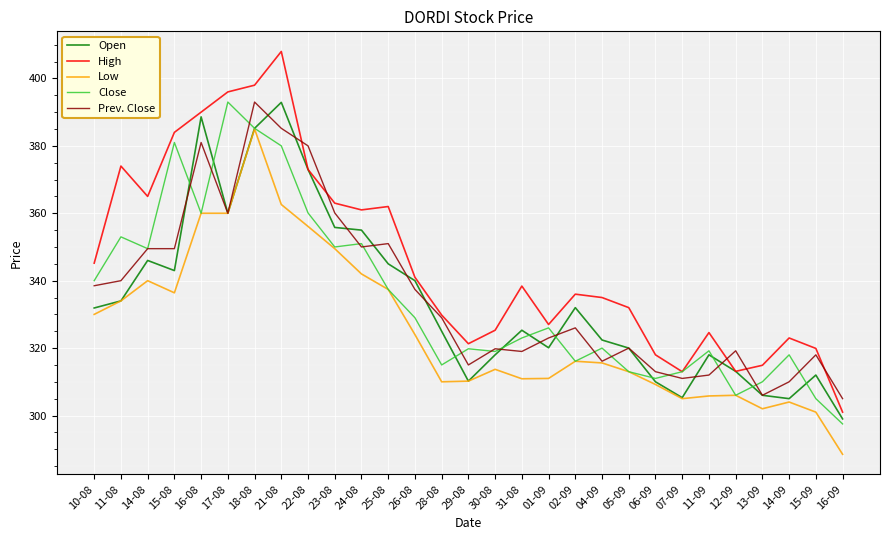

What is the total value across all series at 05-09?

1598.0